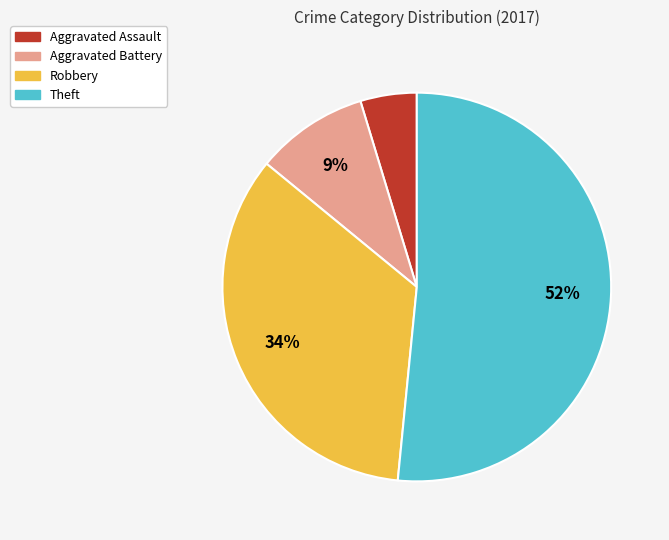

Is there a majority slice in this chart?

Yes